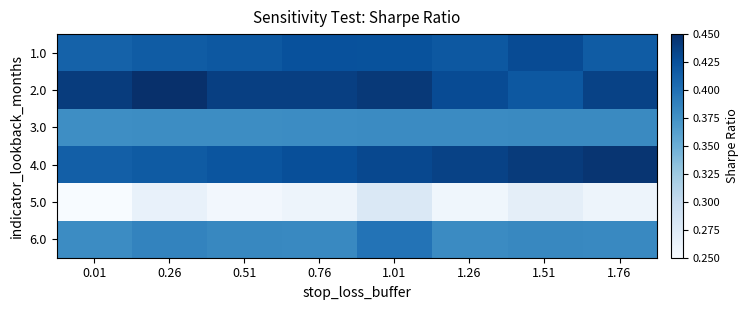

What is the spread (max minus min) of values at 0.01?

0.2